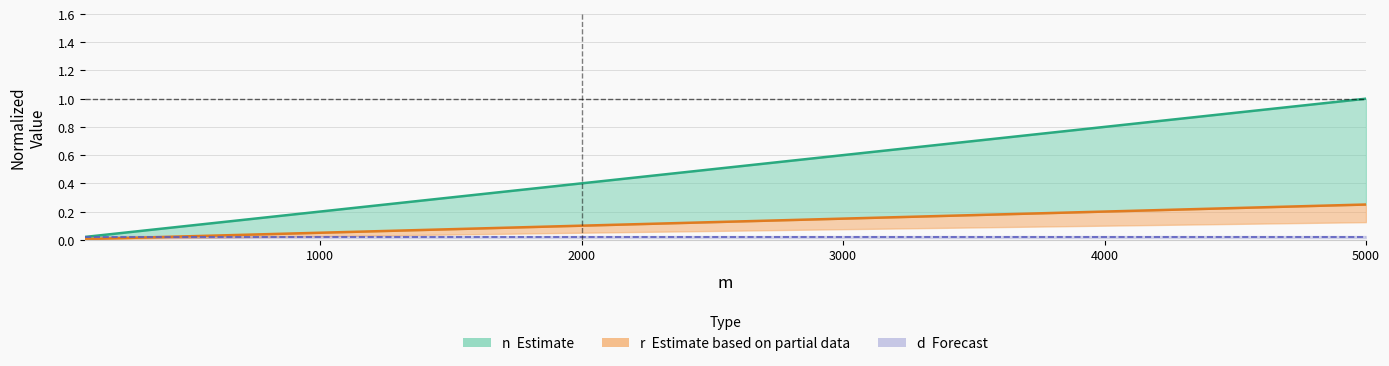

Which series has the largest total across all categories?

n